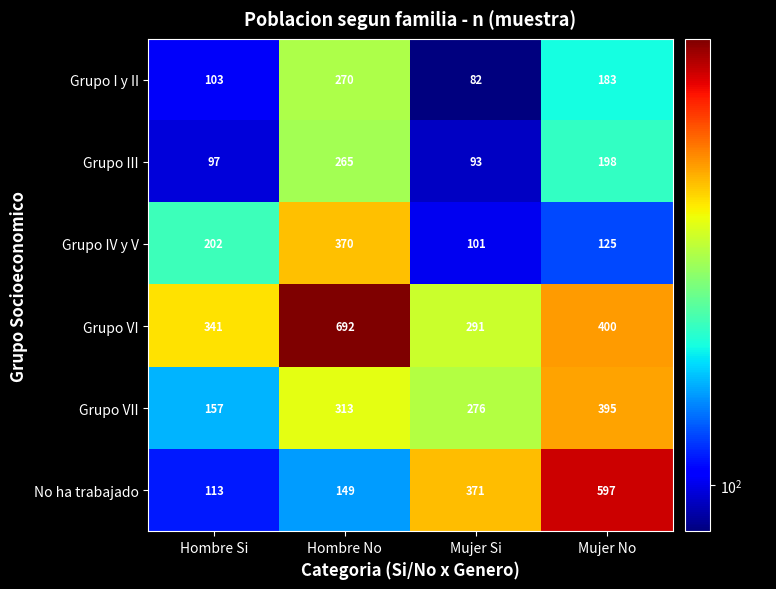

Is it true that Grupo III equals 276 at Mujer No?

False